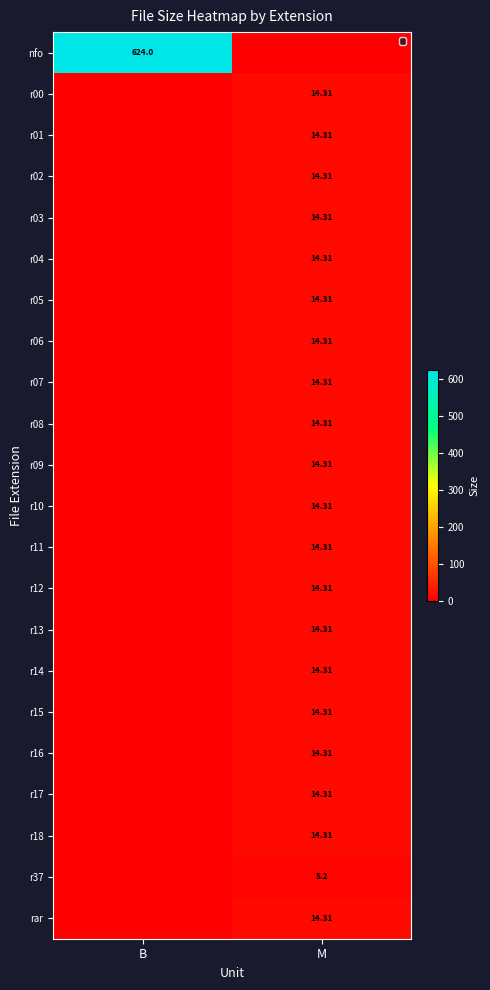

At which category is the sum across all series the highest?

B